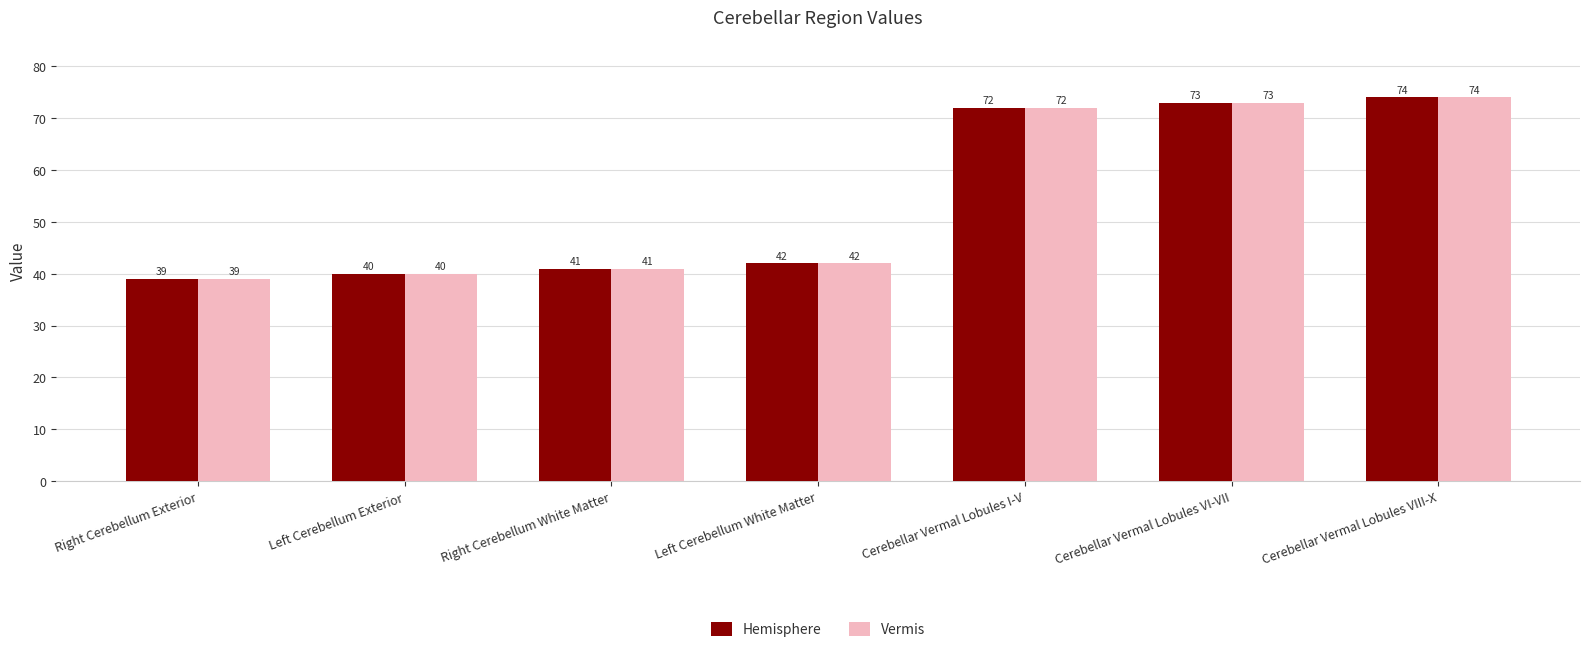

What is the total value across all series at Right Cerebellum Exterior?

78